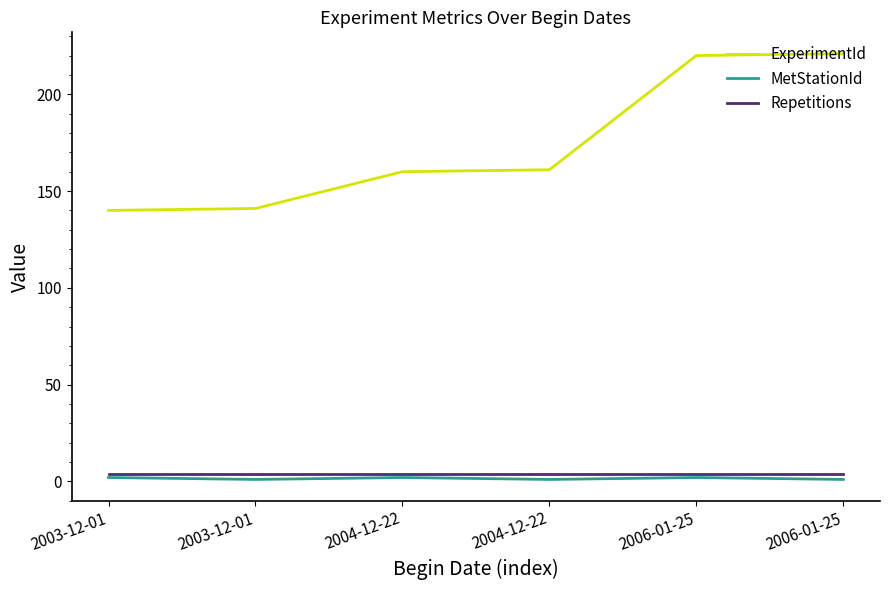

Which category has the highest value in the MetStationId series?

2003-12-01